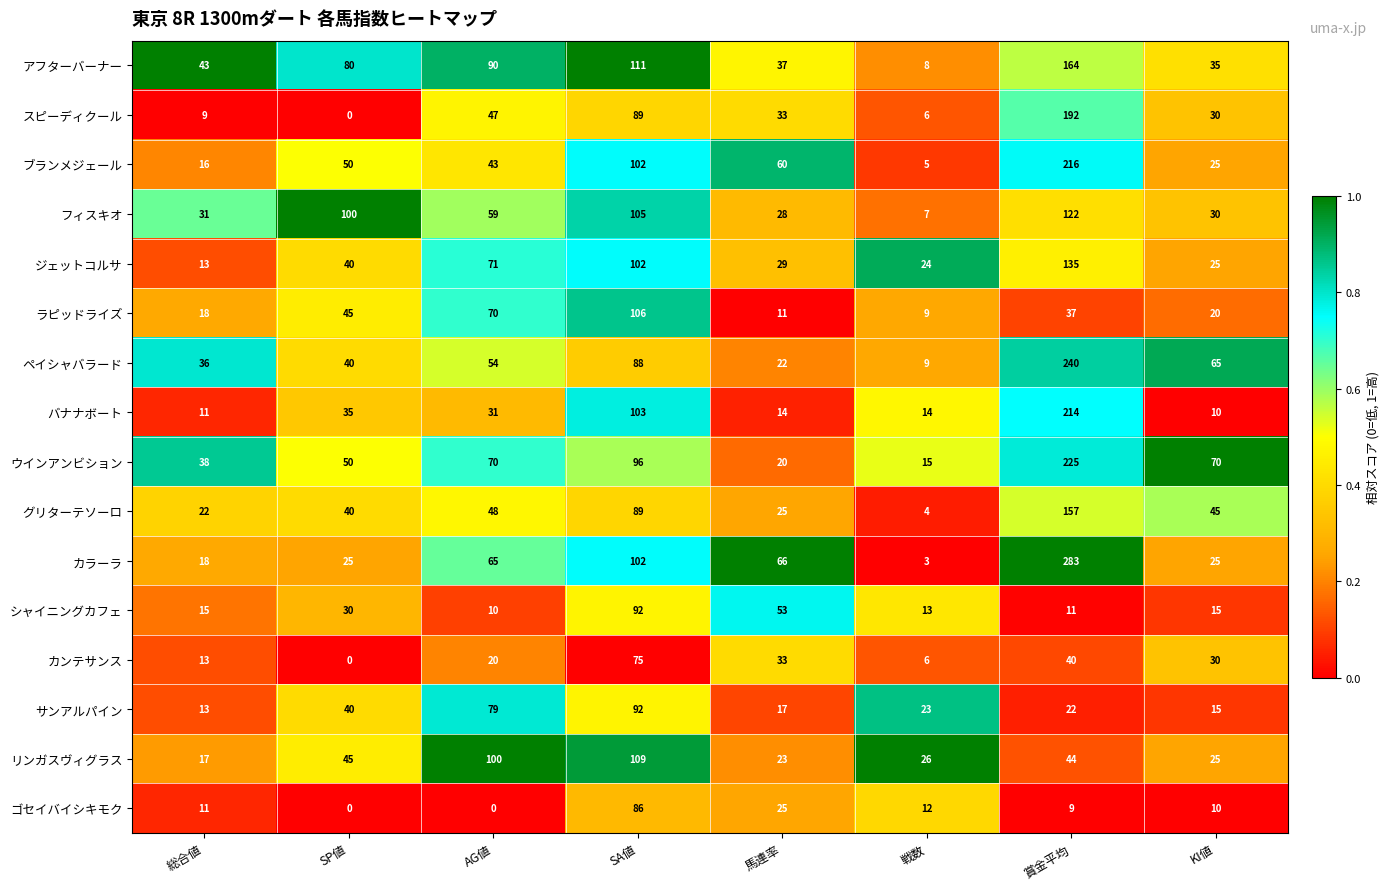

What is the average value of the リンガスヴィグラス series?

49